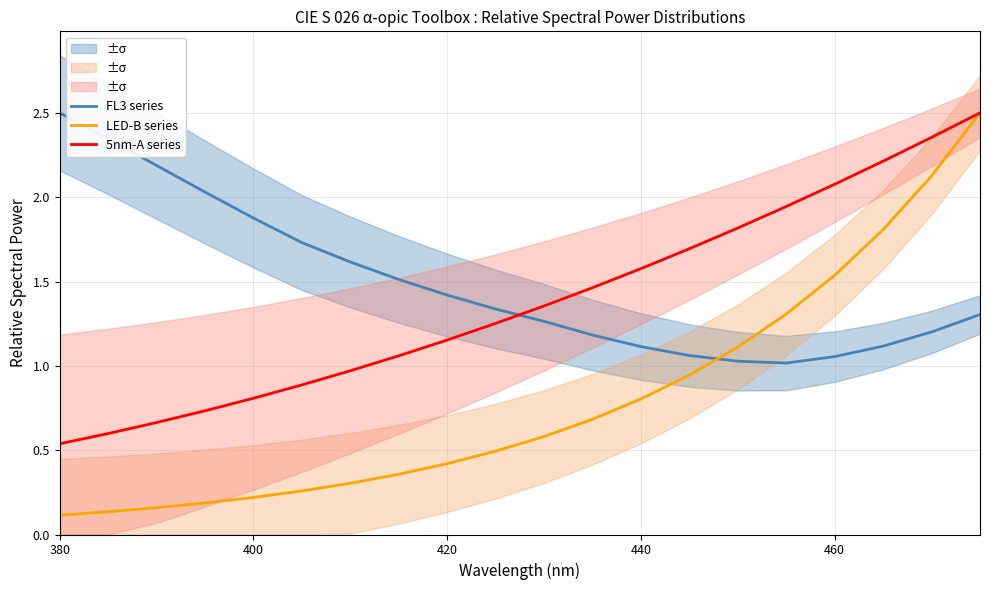

The FL3 series series shows 0.4 at 440. True or false?

False